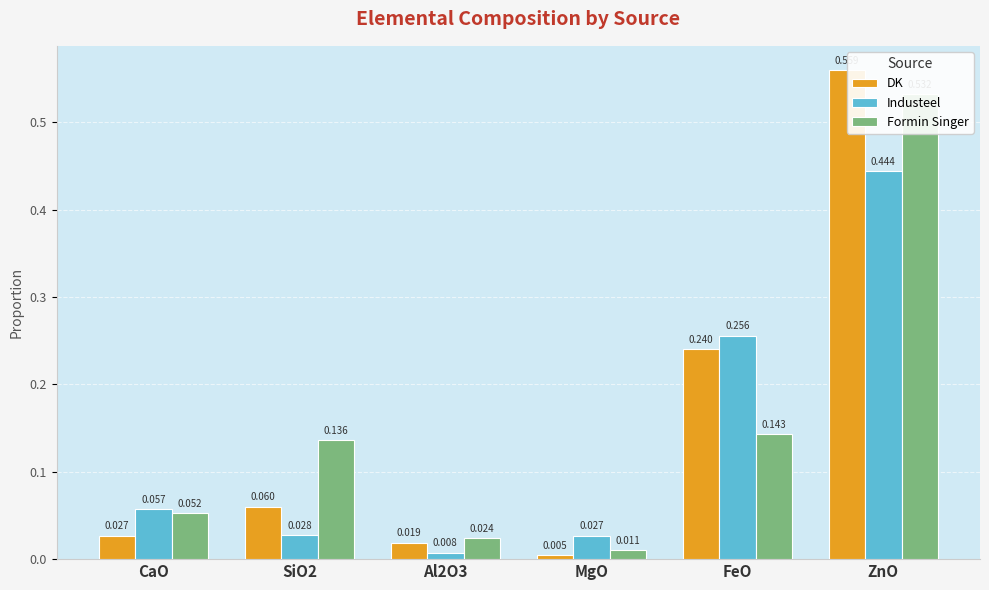

What is the difference between the maximum and second lowest values in the Formin Singer series?

0.5